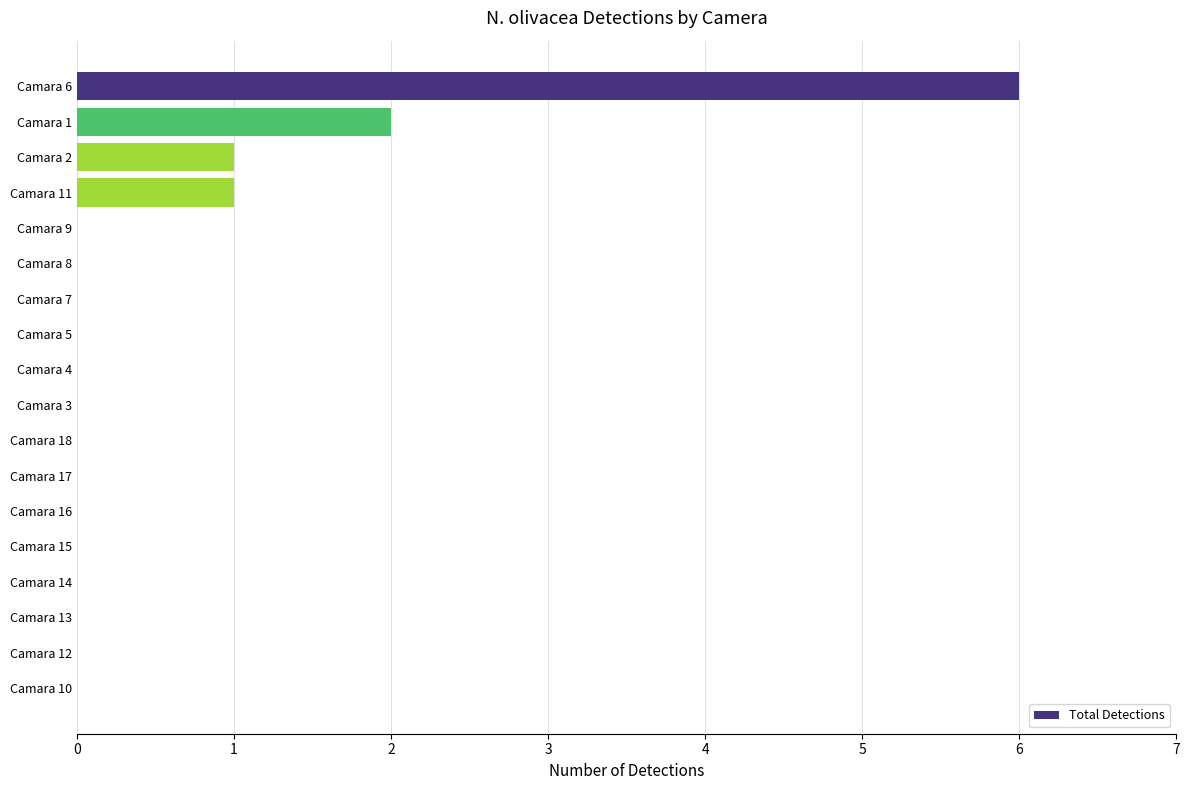

What is the sum of all values?

10